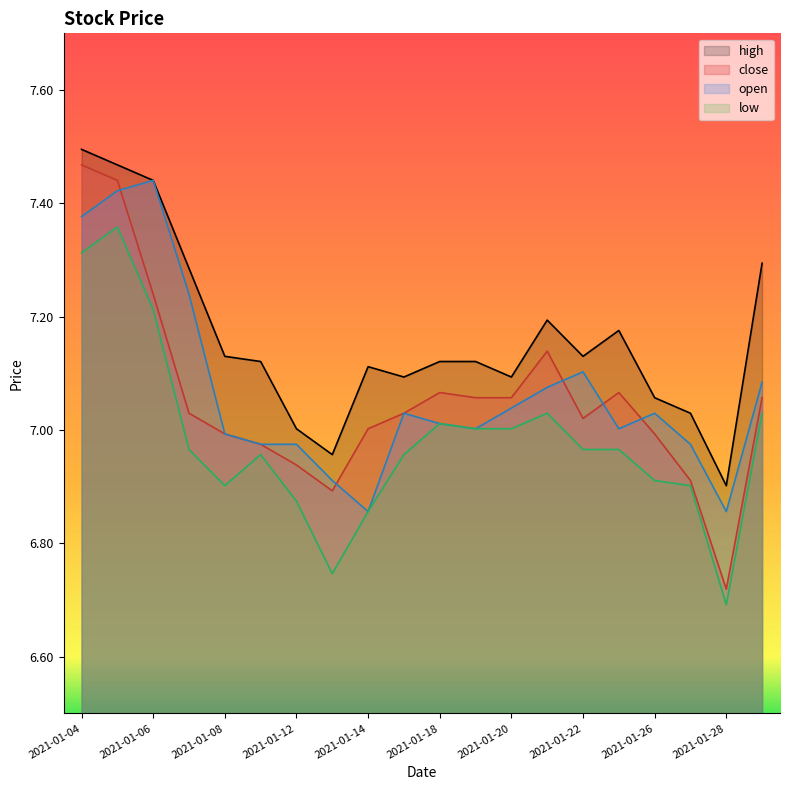

What is the maximum value for close?

7.5